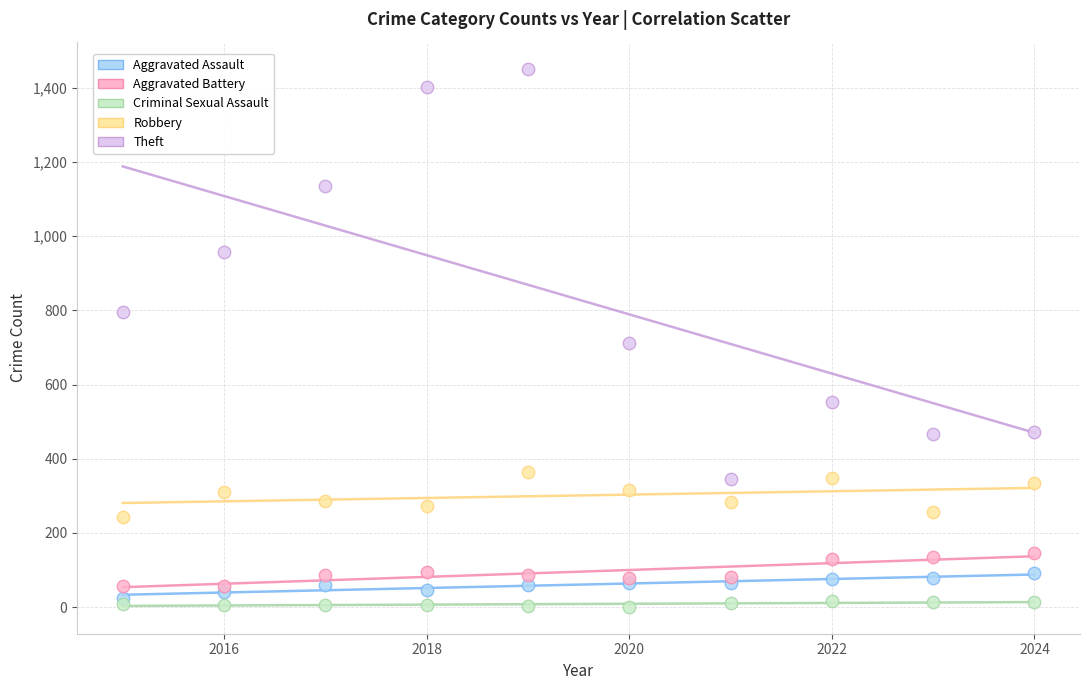

Which series has the widest spread of Y values?

Theft